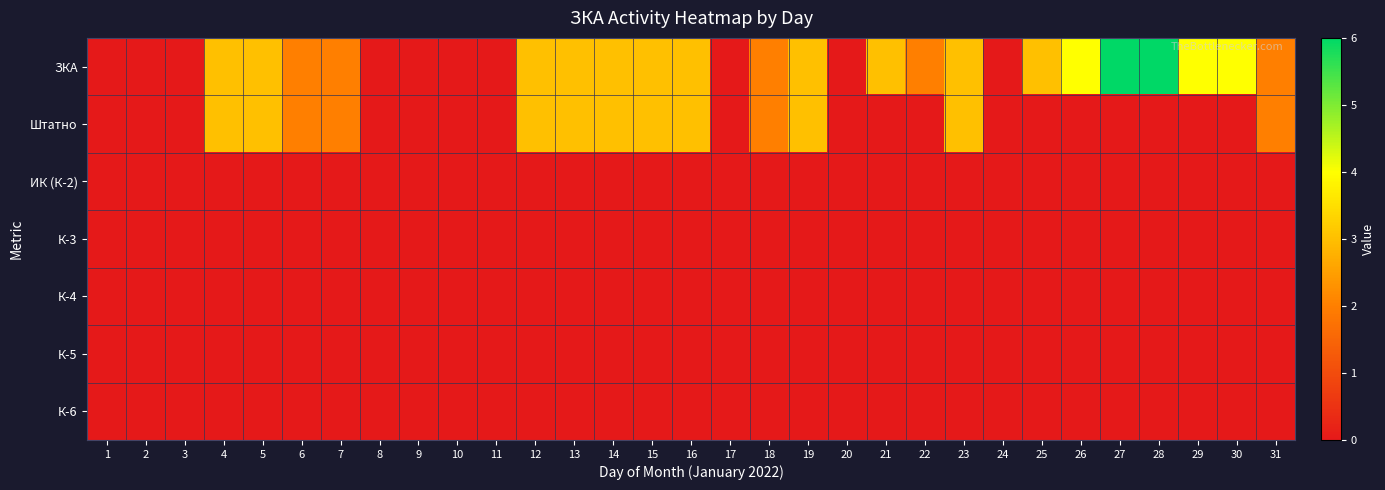

Rank the series at 2 from highest to lowest value.

ЗКА, Штатно, ИК (К-2), К-3, К-4, К-5, К-6